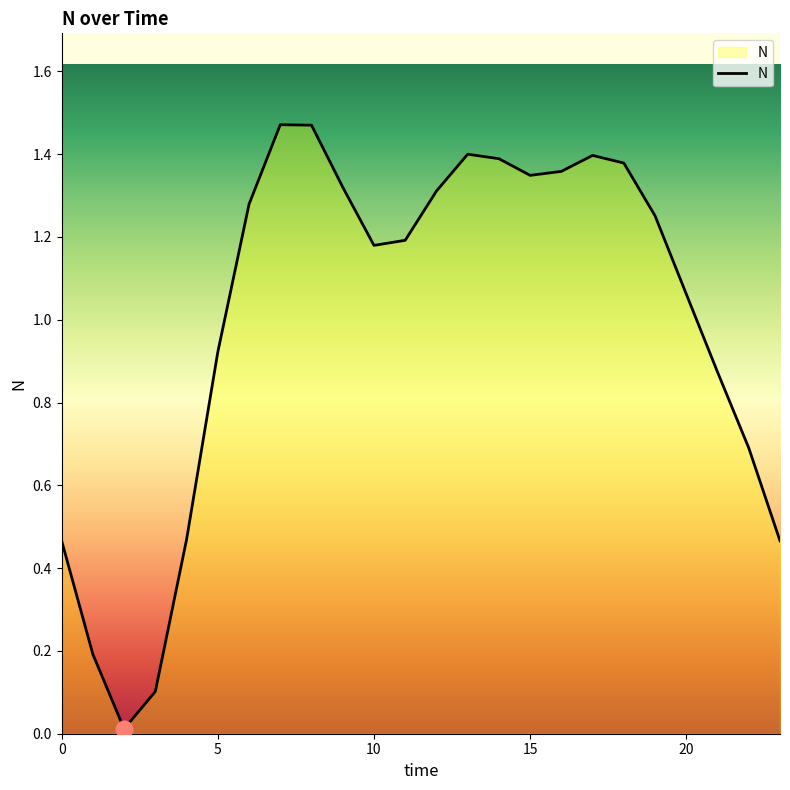

Is this an area chart (filled region under the line)?

Yes